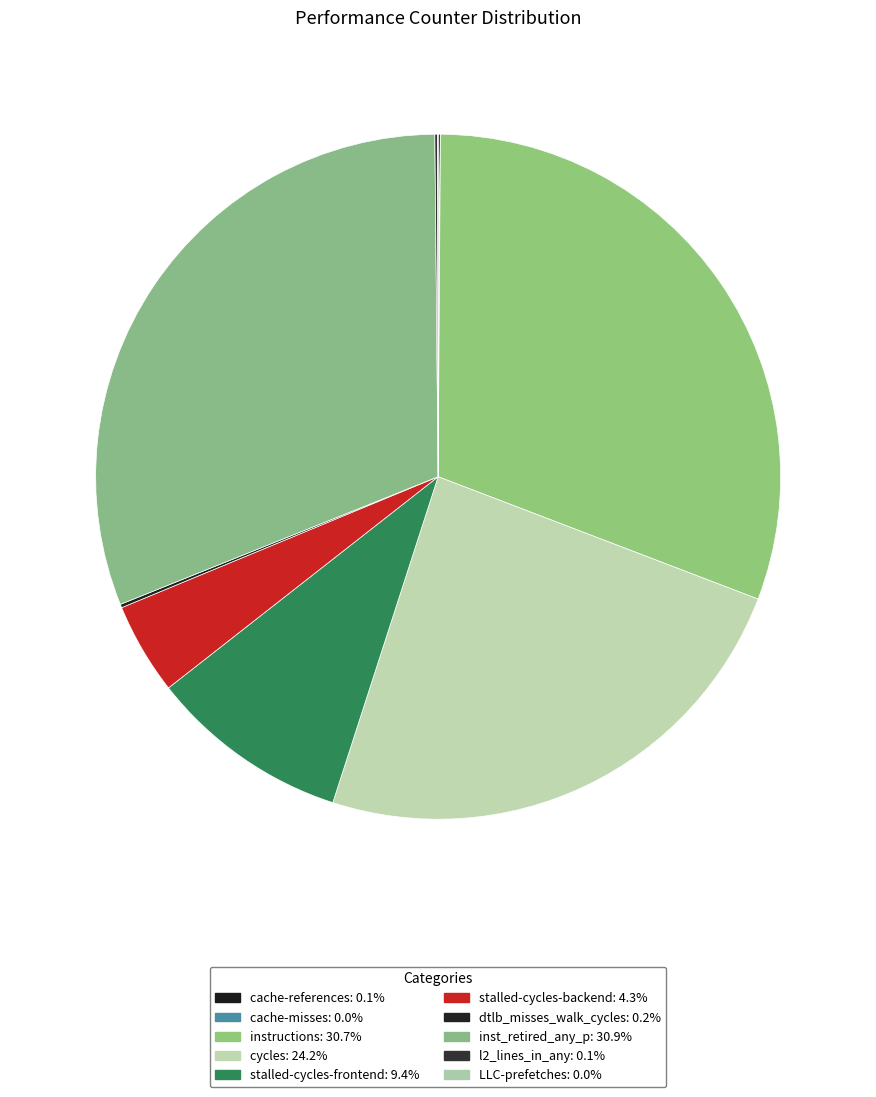

True or false: cache-references accounts for 1% of the total.

False